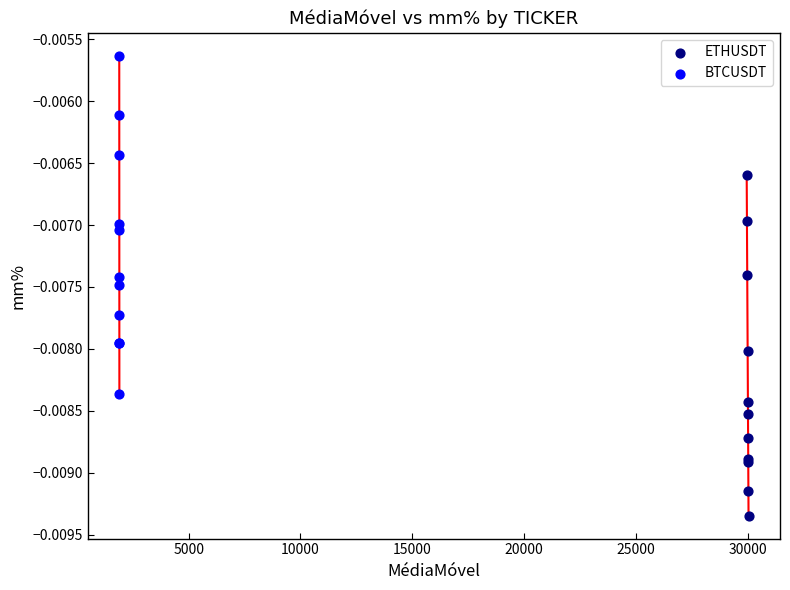

Which series reaches the maximum Y coordinate?

BTCUSDT